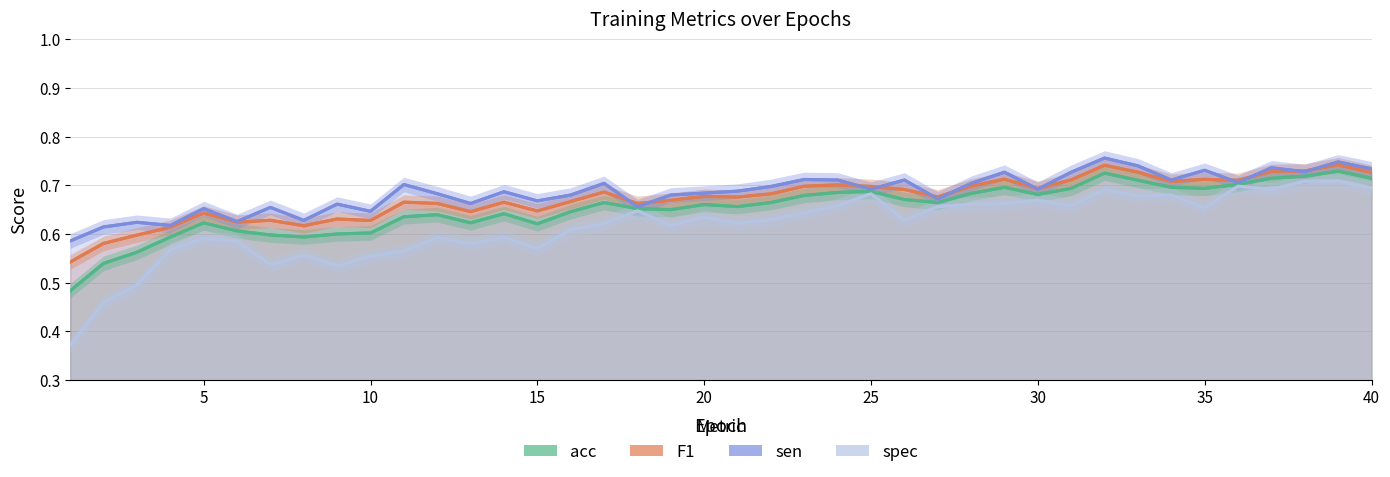

Is the value of acc at 11 greater than the value of sen at 37?

No